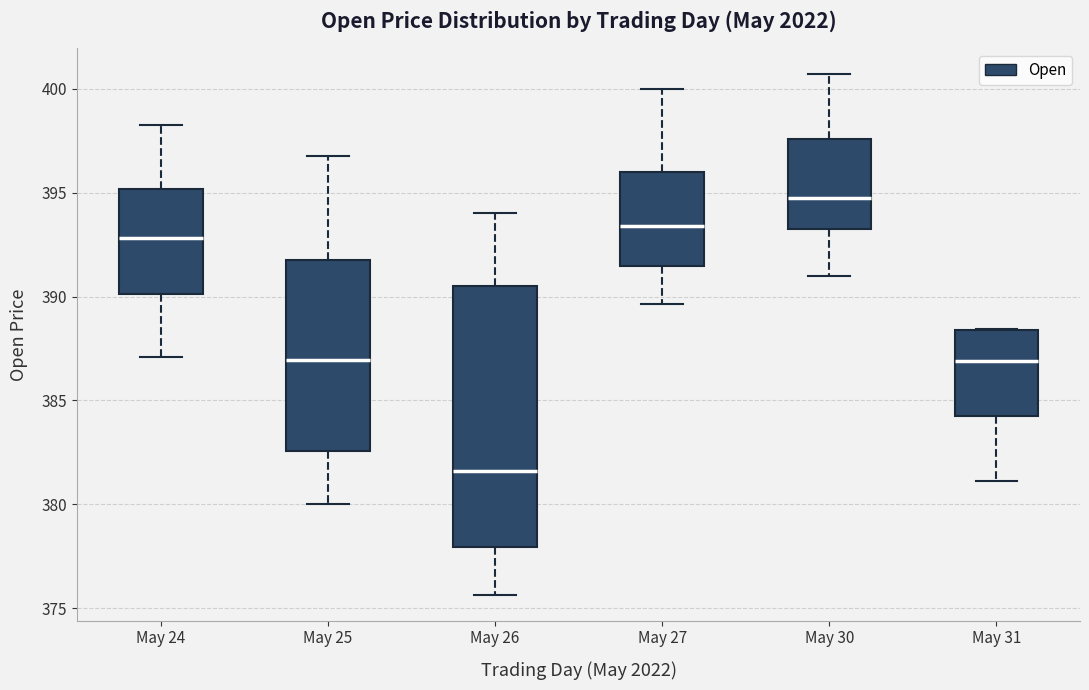

Where does the median line of the box for May 25 sit on the y-axis? The values are not printed on the chart, so give them approximately, as read against the axis.

387.0